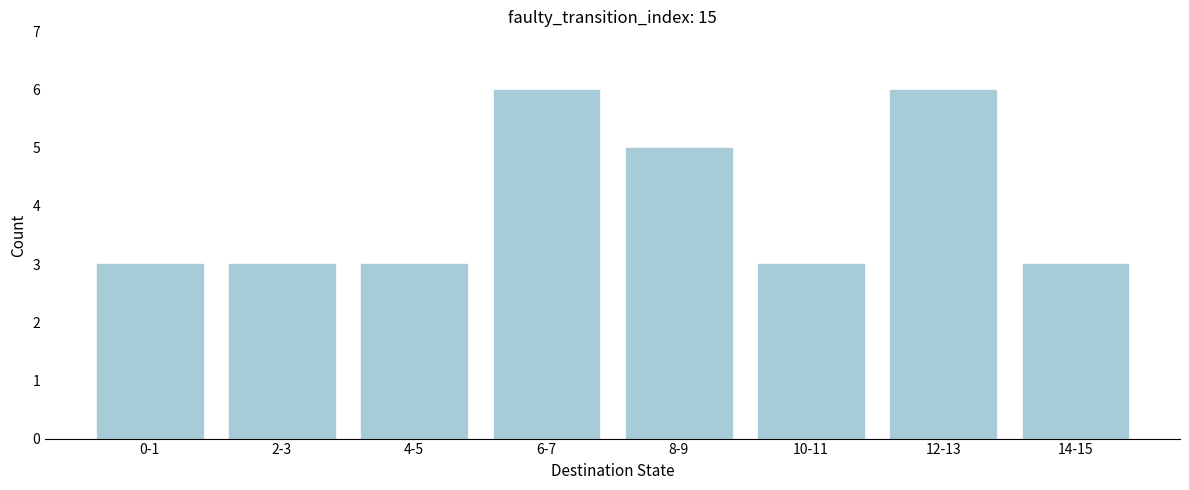

Reading right to left, extract all data points from this chart.

3	6	3	5	6	3	3	3